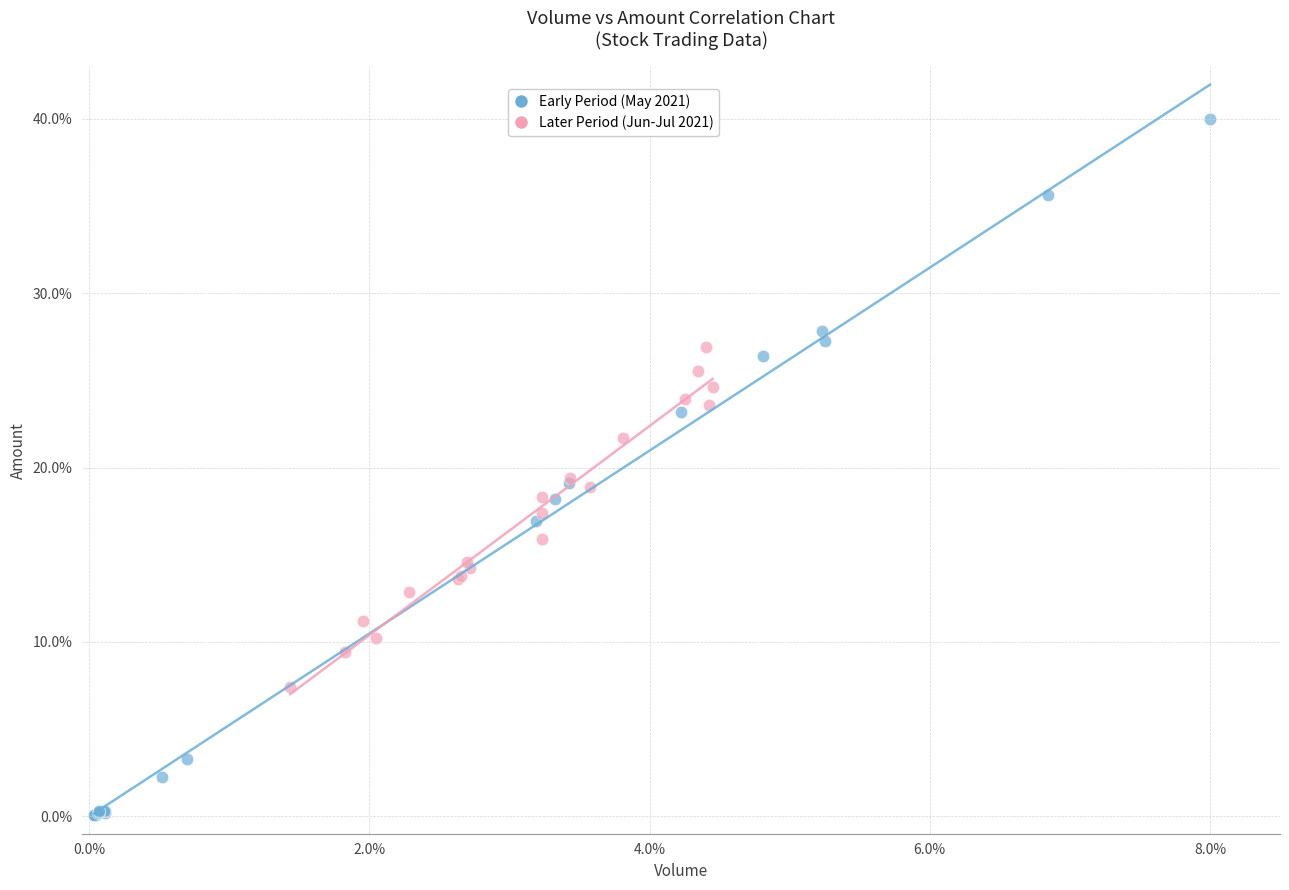

What are all the series names shown in the legend?

Early Period (May 2021), Later Period (Jun-Jul 2021)